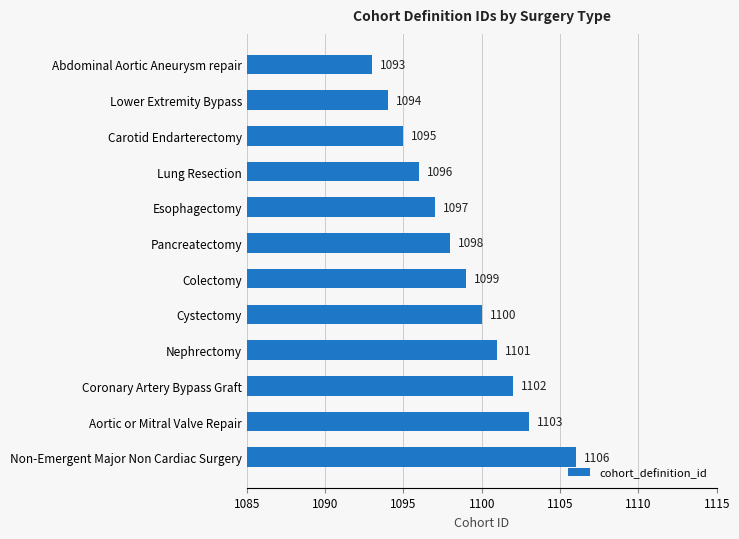

Which has a higher value, Nephrectomy or Esophagectomy?

Nephrectomy